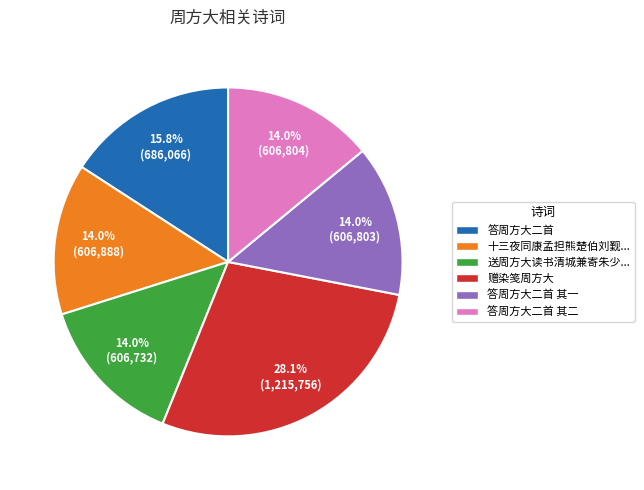

To the nearest percent, what is the difference between the largest and smallest slice percentages?

14%